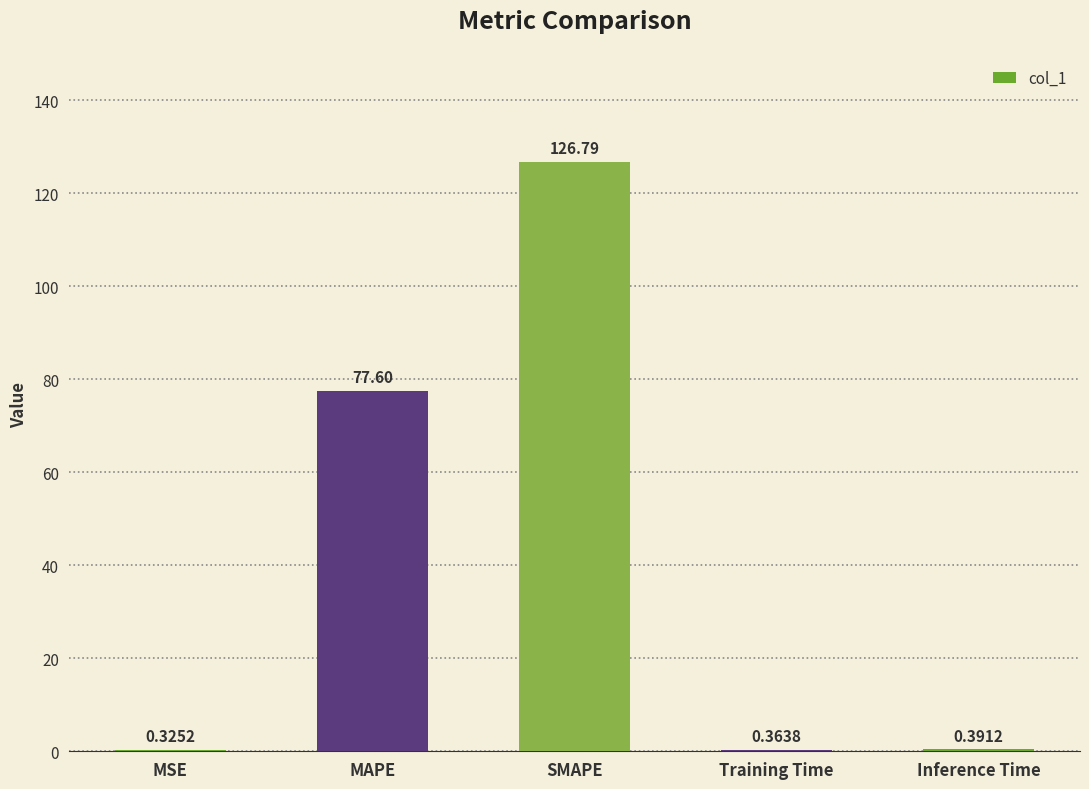

At which category does the chart reach its peak across all series?

SMAPE